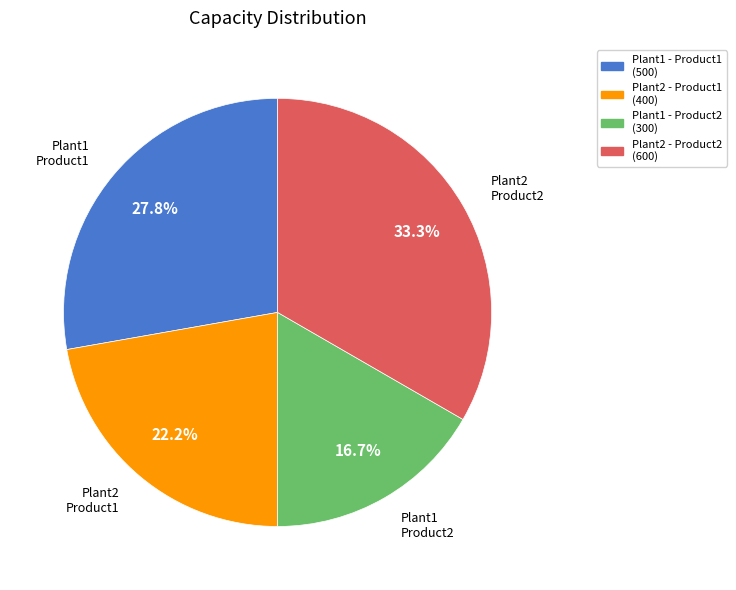

Which category has the biggest portion of the pie?

Plant2 - Product2